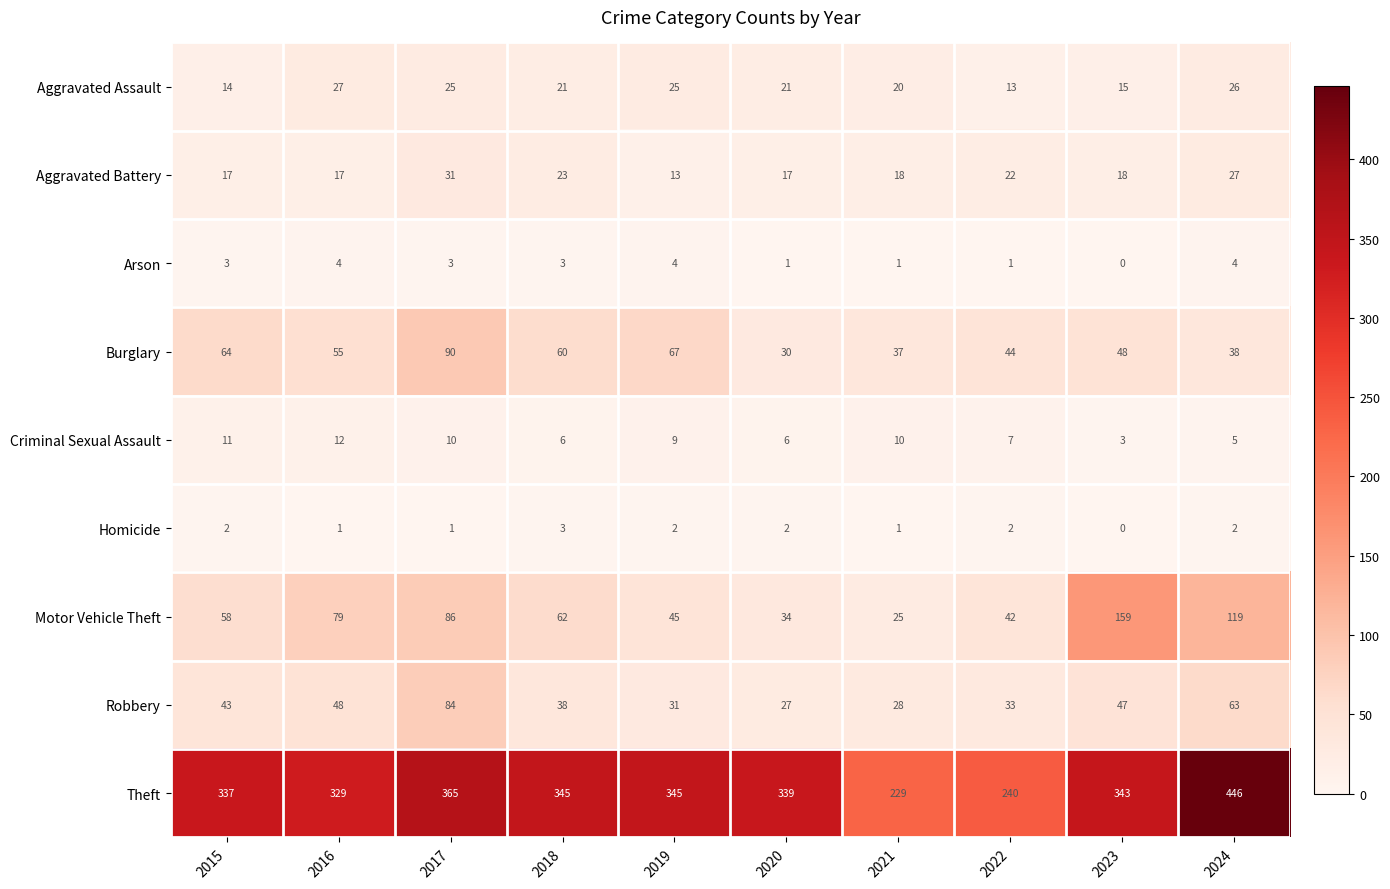

List the series in order of their peak value, highest first.

Theft, Motor Vehicle Theft, Burglary, Robbery, Aggravated Battery, Aggravated Assault, Criminal Sexual Assault, Arson, Homicide